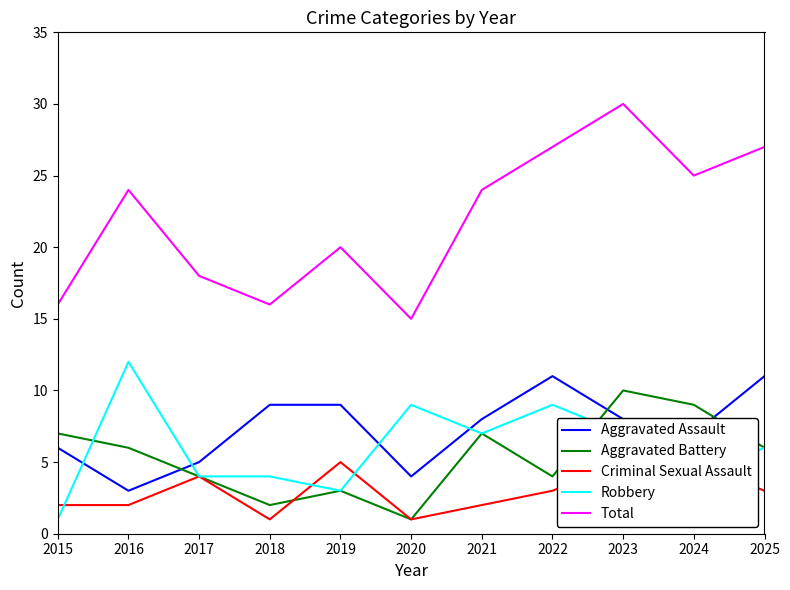

How many Aggravated Battery values are between 3 and 7?

7